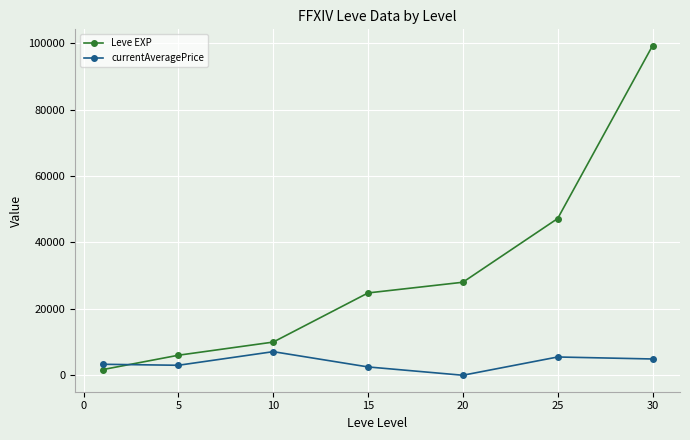

After their last crossing, which series has the higher values: Leve EXP or currentAveragePrice?

Leve EXP